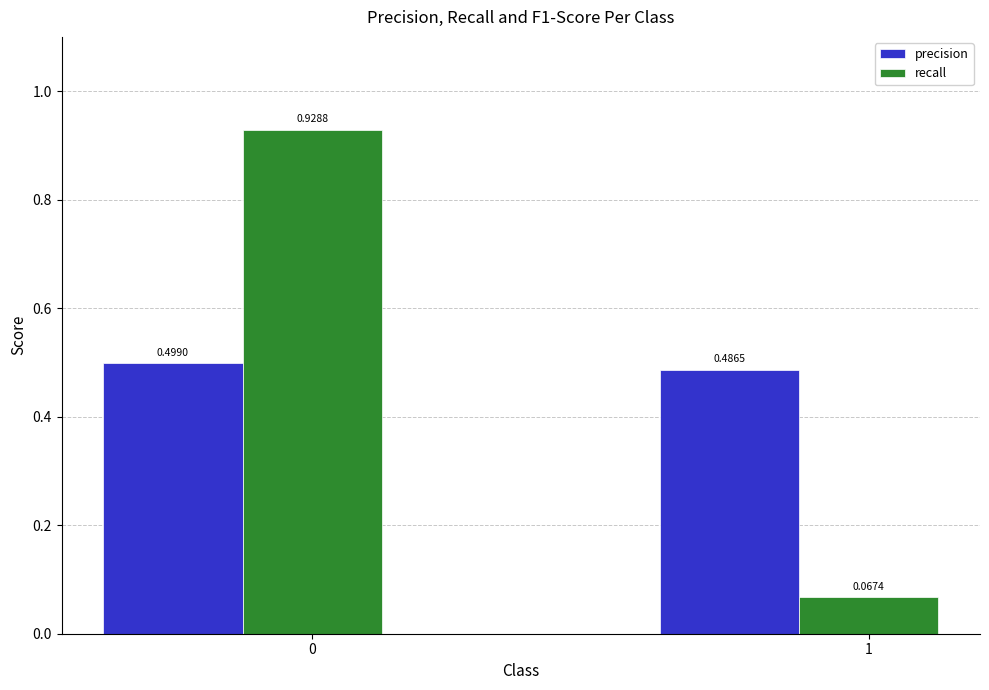

What is the spread (max minus min) of values at 0?

0.4